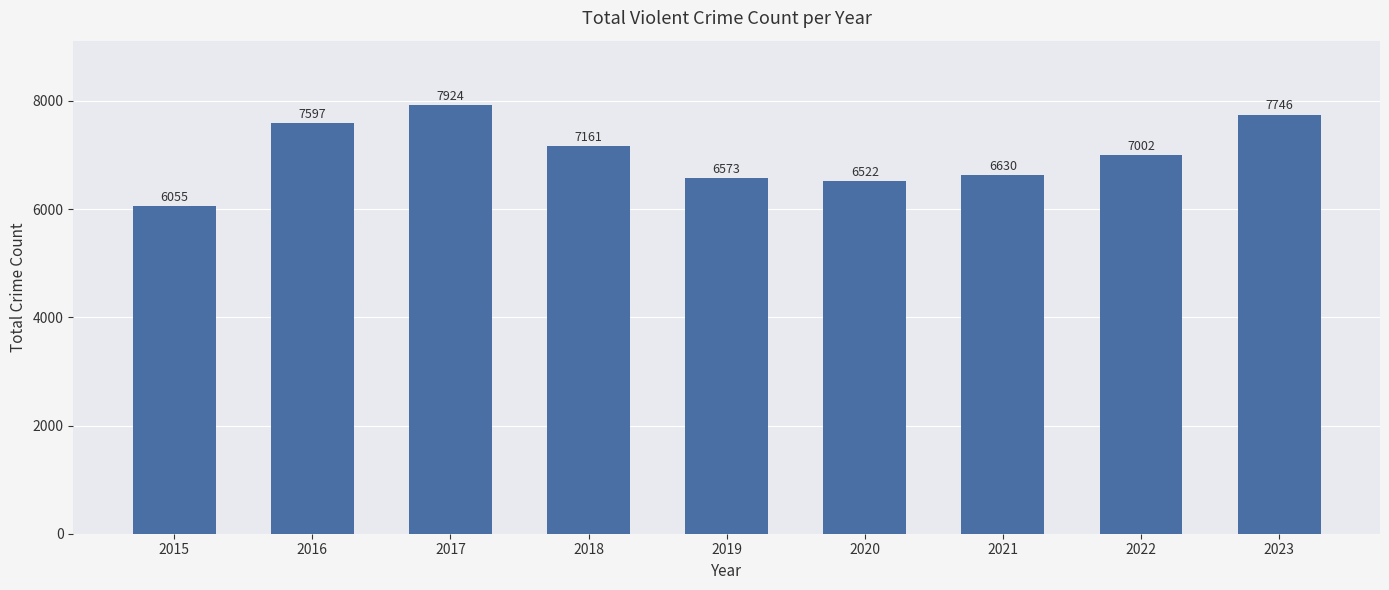

Between 2017 and 2019, which is larger?

2017